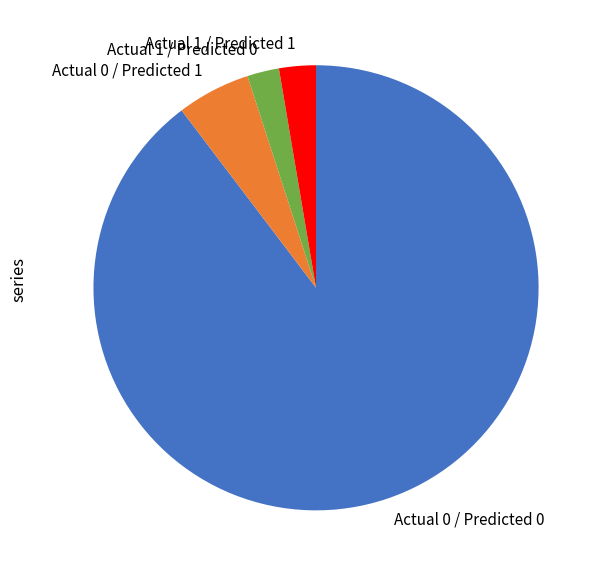

What is the largest slice in the pie chart?

Actual 0 / Predicted 0